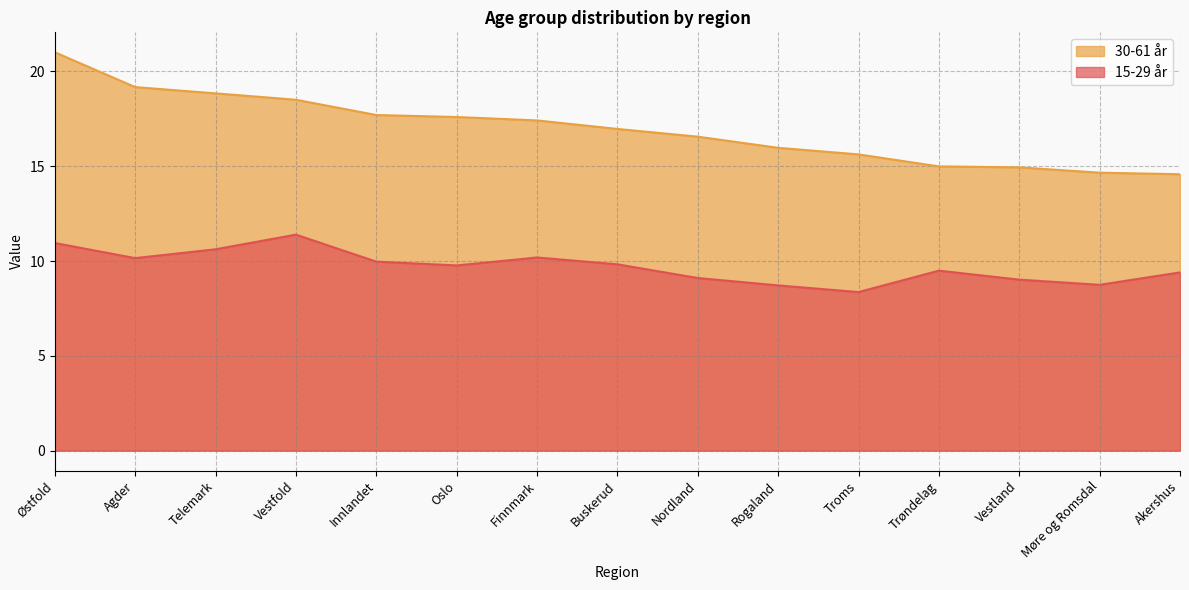

At which label is 15-29 år closest to 9?

Vestland